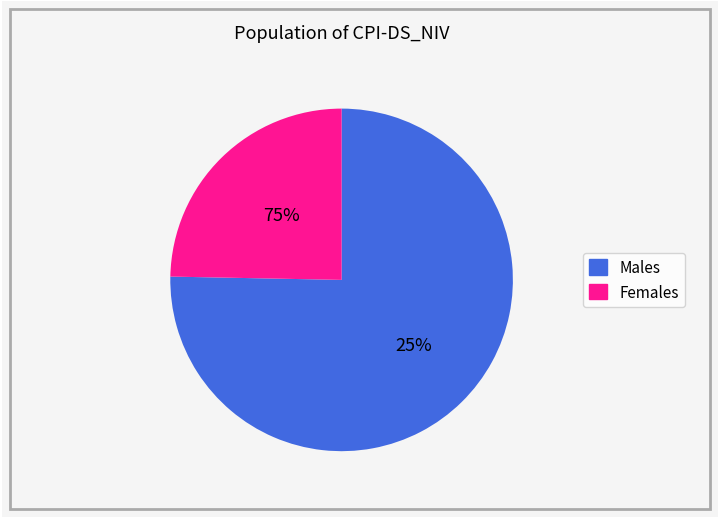

At 134, list the series in order from largest to smallest.

Males, Females